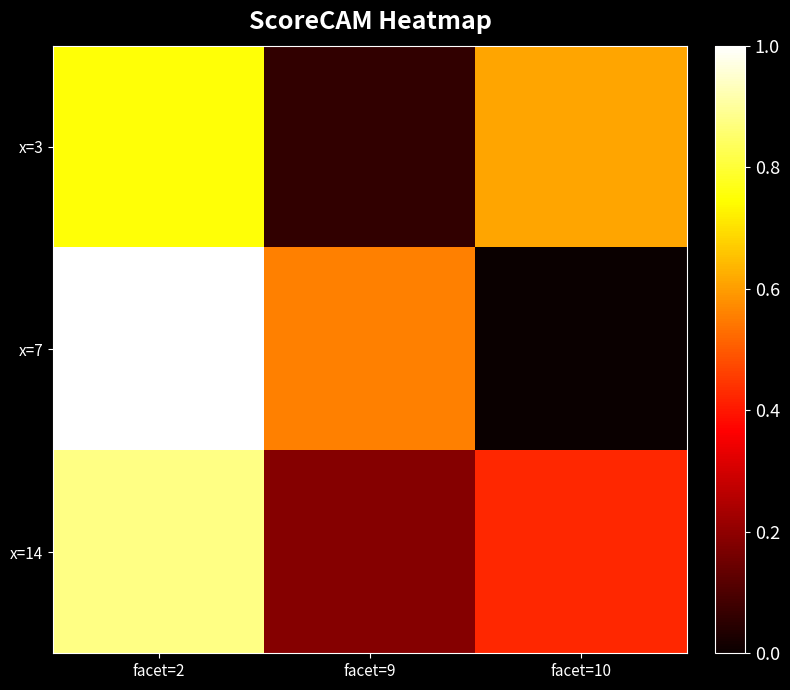

Rank the series at facet=10 from lowest to highest value.

x=7, x=14, x=3